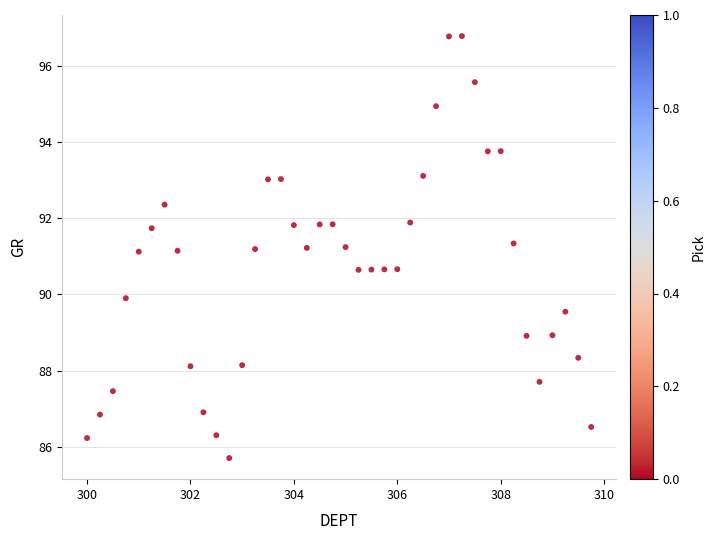

What is the range of X values (max minus min)?

9.8